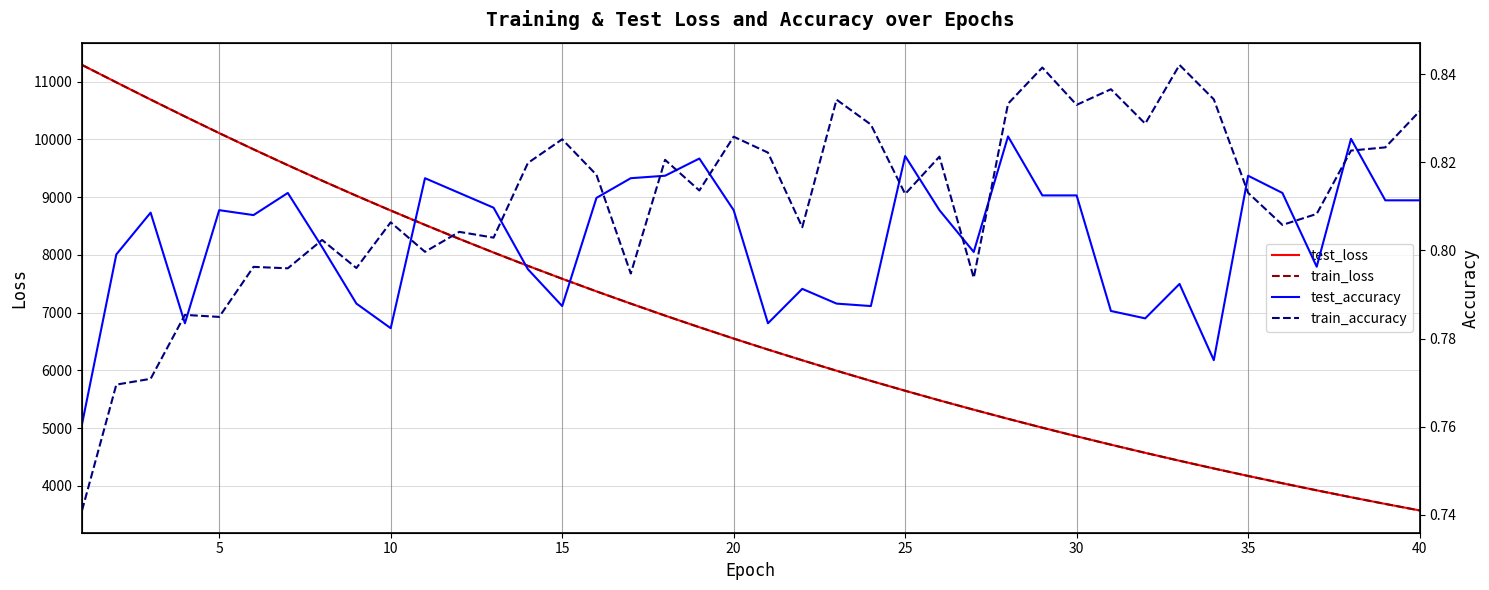

What is the lowest value of the test_loss series?

3575.1